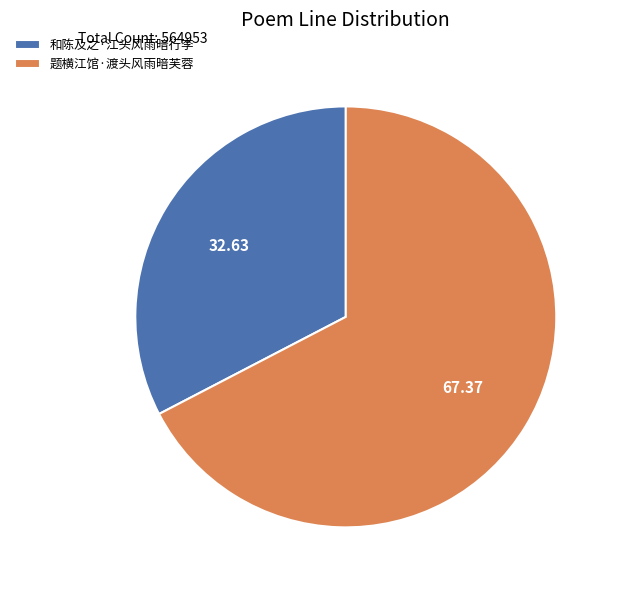

What is the ratio of the value at 和陈及之·江头风雨暗行李 to the value at 题横江馆·渡头风雨暗芙蓉?

0.5